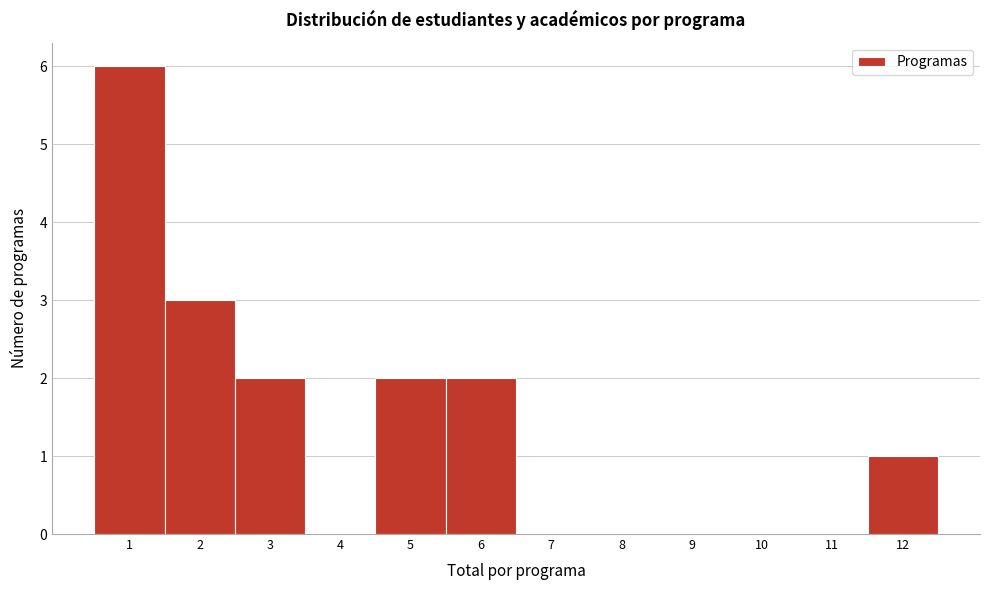

Reading left to right, list every bar in this chart as the range it spans on the x-axis followed by its height. The values are not printed on the chart, so give them approximately, as read against the axis.

0.5 to 1.5: 6
1.5 to 2.5: 3
2.5 to 3.5: 2
3.5 to 4.5: 0
4.5 to 5.5: 2
5.5 to 6.5: 2
6.5 to 7.5: 0
7.5 to 8.5: 0
8.5 to 9.5: 0
9.5 to 10.5: 0
10.5 to 11.5: 0
11.5 to 12.5: 1